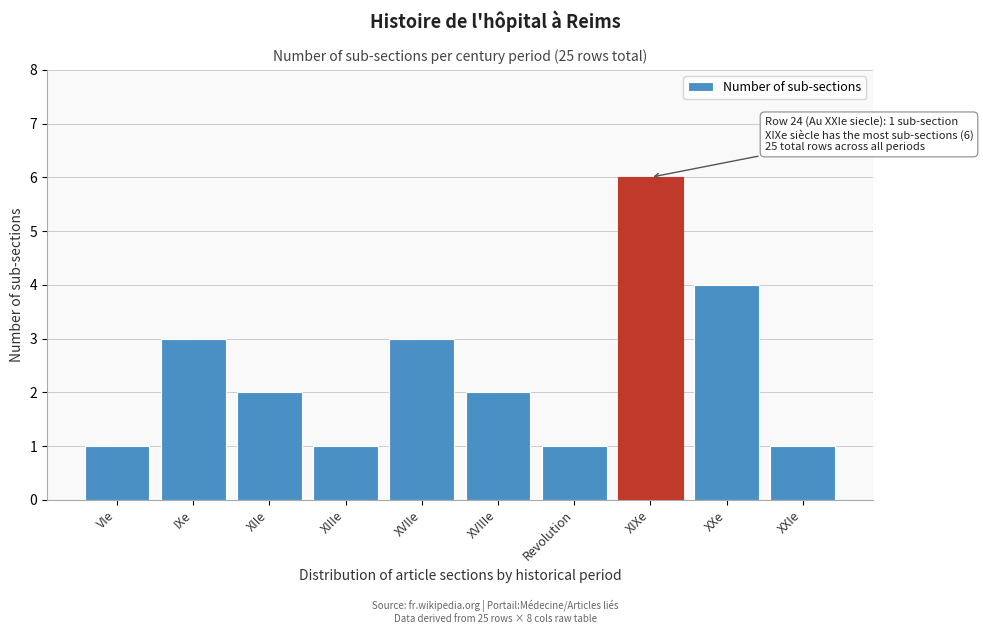

Reading right to left, list all the values displayed in this chart.

XXIe=1	XXe=4	XIXe=6	Revolution=1	XVIIIe=2	XVIIe=3	XIIIe=1	XIIe=2	IXe=3	VIe=1